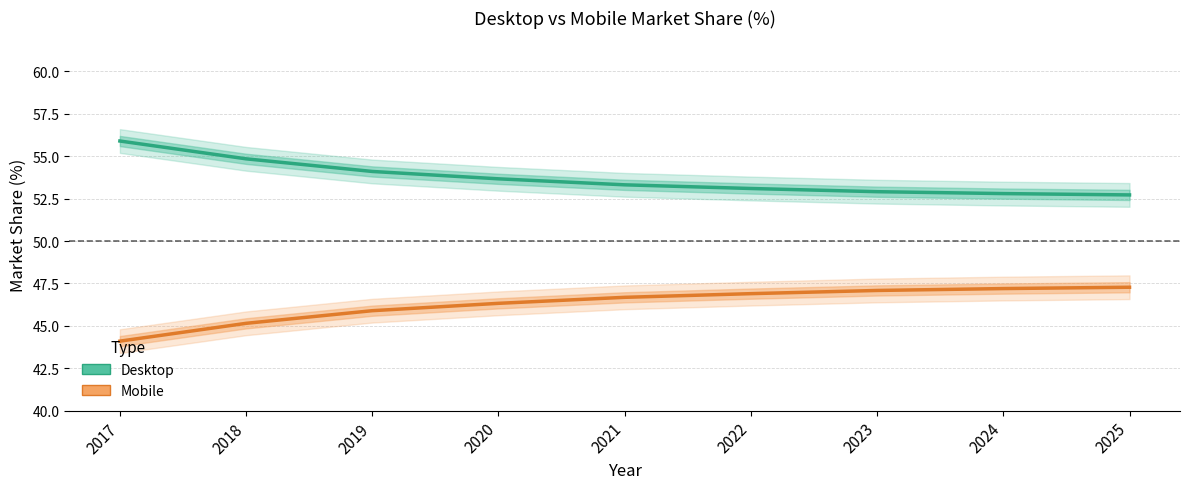

Rank the series at 2019 from highest to lowest value.

Desktop, Mobile